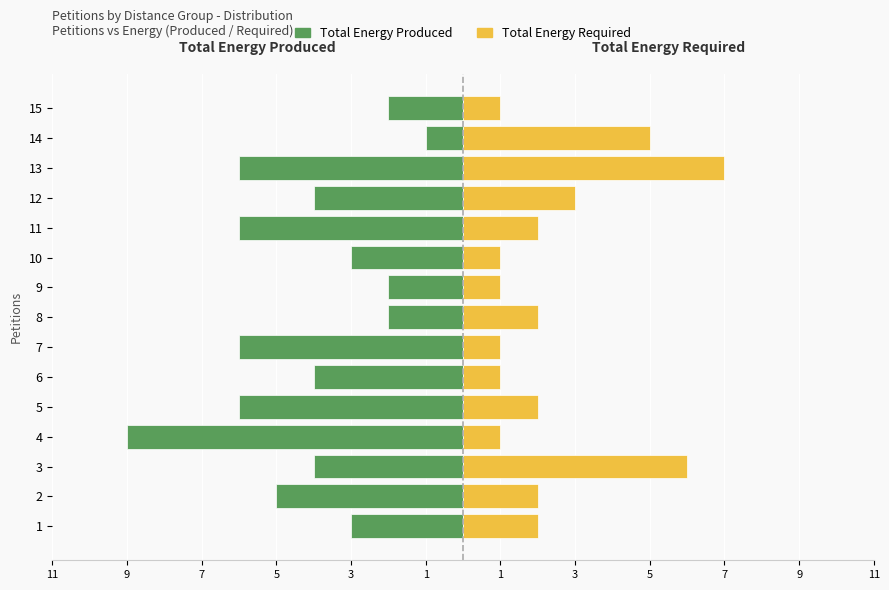

Reading right to left, list all the values displayed in this chart.

Total Energy Produced: -2	-1	-6	-4	-6	-3	-2	-2	-6	-4	-6	-9	-4	-5	-3
Total Energy Required: 1	5	7	3	2	1	1	2	1	1	2	1	6	2	2